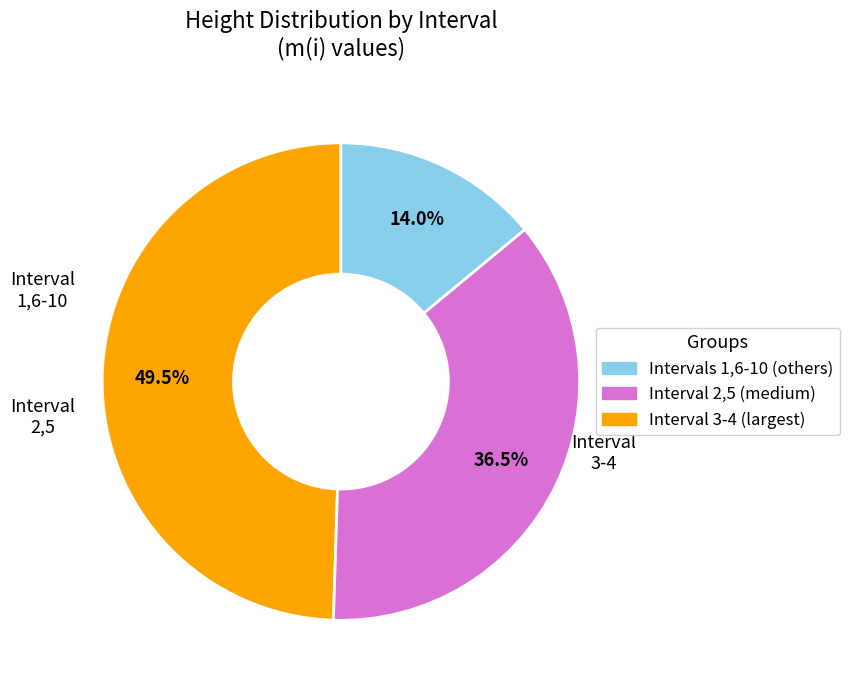

Is there a majority slice in this chart?

No